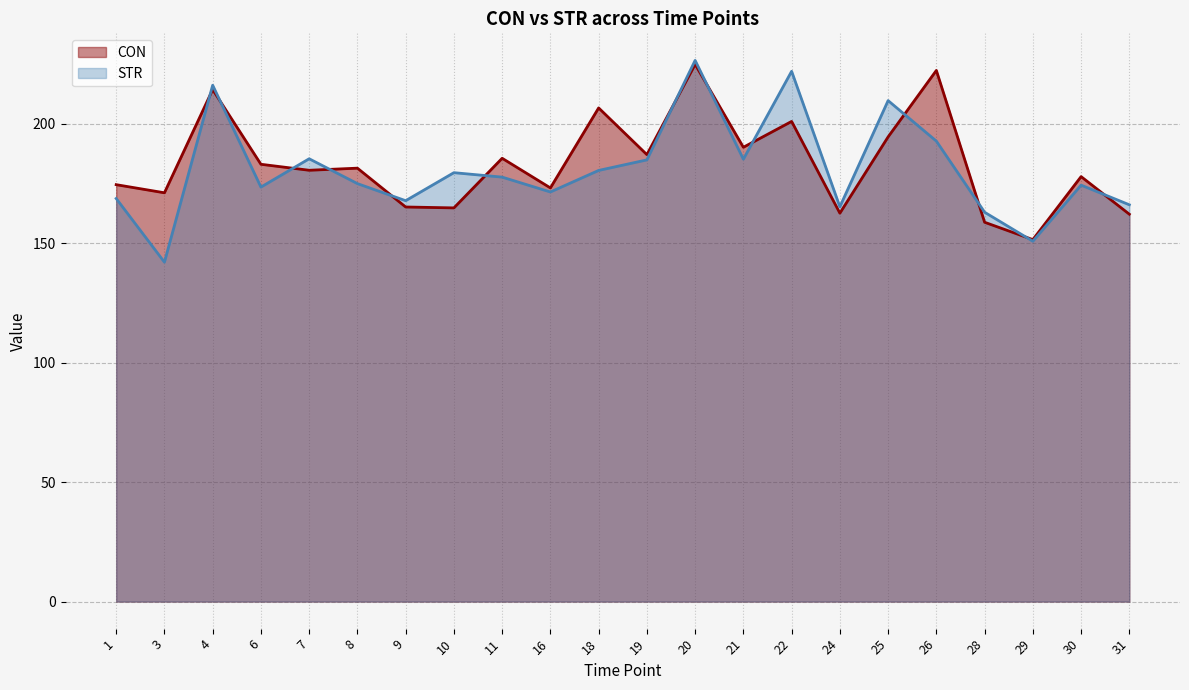

Reading right to left, transcribe all the data shown in this chart.

CON: 31=162.2	30=177.9	29=151.6	28=158.8	26=222.4	25=194.6	24=162.6	22=201.1	21=190.2	20=224.9	19=187.1	18=206.7	16=173.2	11=185.6	10=164.8	9=165.2	8=181.5	7=180.6	6=183.1	4=214.4	3=171.2	1=174.6
STR: 31=166.1	30=174.4	29=150.9	28=163.0	26=192.8	25=209.8	24=165.3	22=222.0	21=185.2	20=226.6	19=184.9	18=180.5	16=171.5	11=177.7	10=179.6	9=167.9	8=175.0	7=185.4	6=173.6	4=216.2	3=142.1	1=168.8